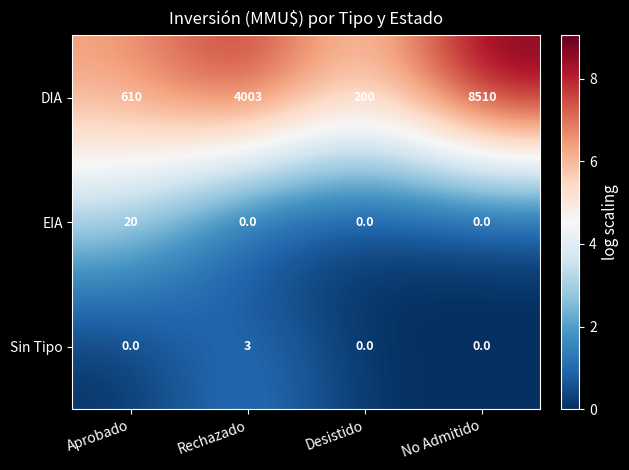

What is the sum of all Sin Tipo values?

3